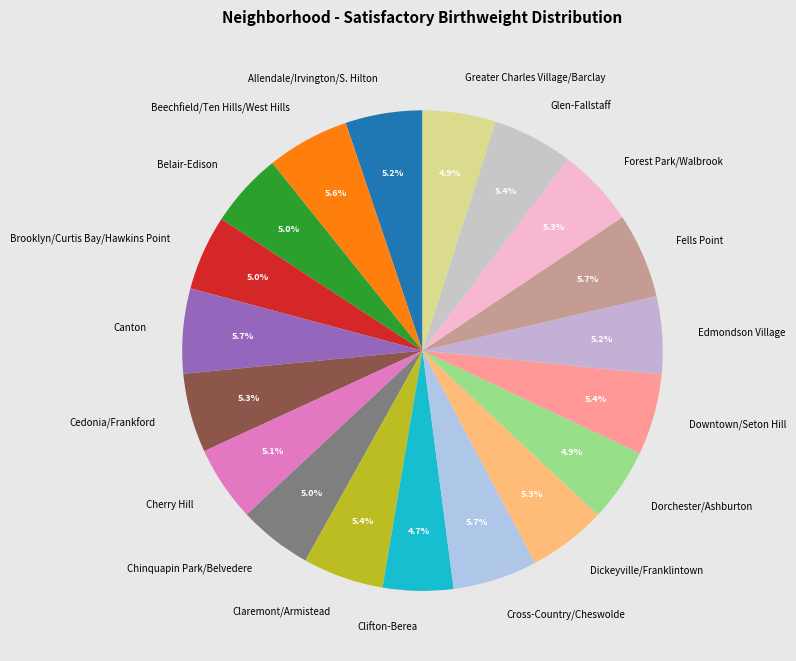

Does any single category account for the majority?

No